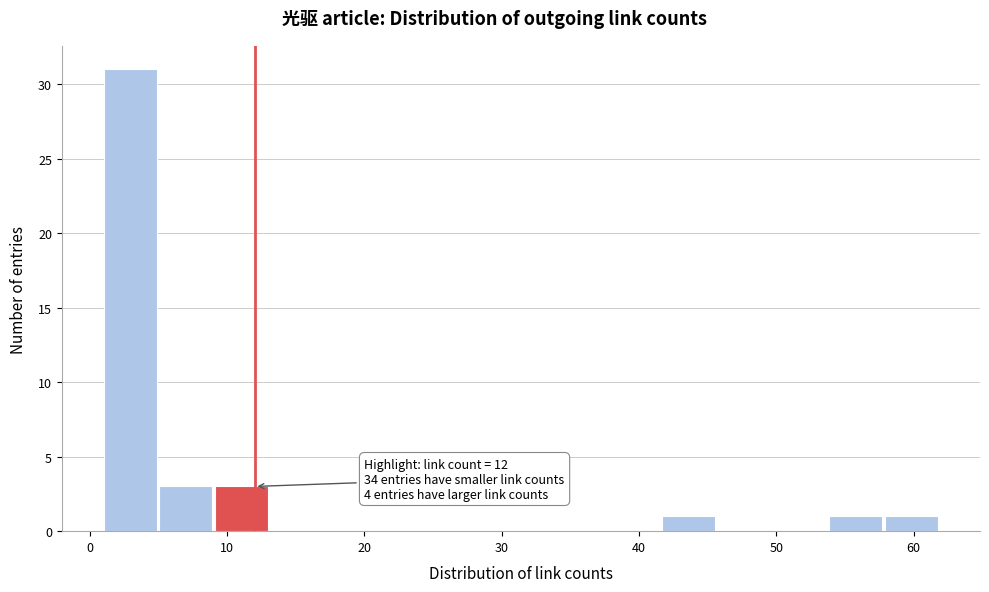

Which range on the x-axis has the tallest bar?

1 to 5